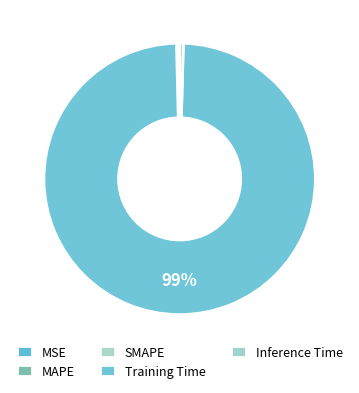

Which has a higher value, SMAPE or MAPE?

SMAPE